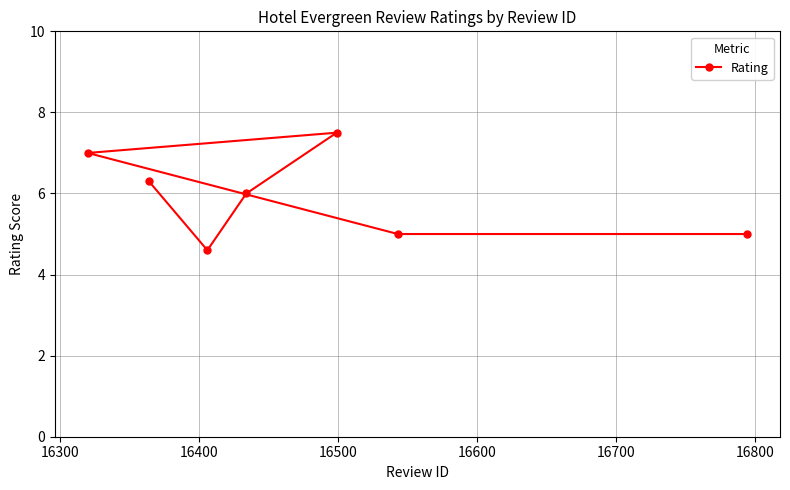

What is the smallest value displayed?

4.6